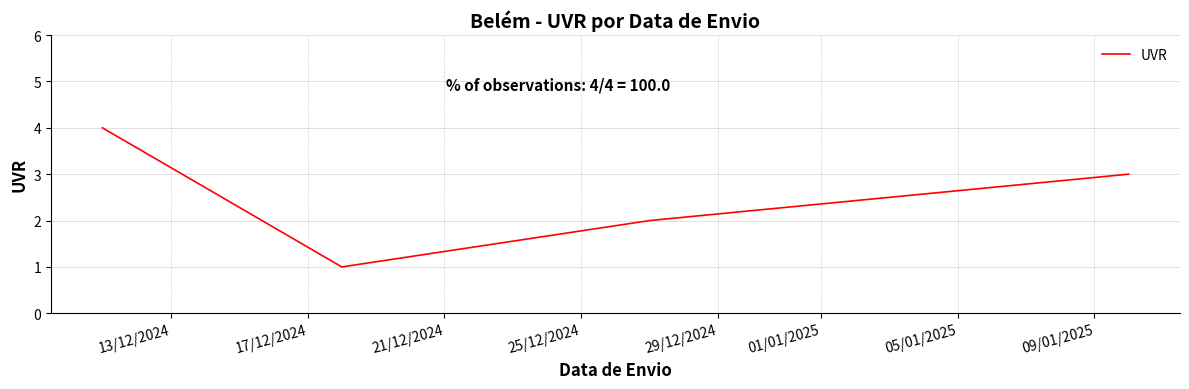

What is the sum of all values?

10